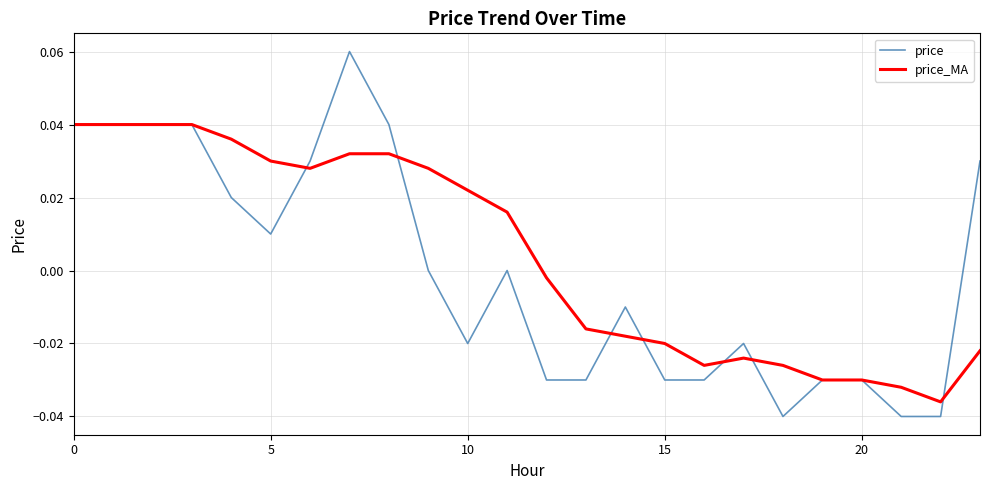

Which series has the widest spread of values?

price